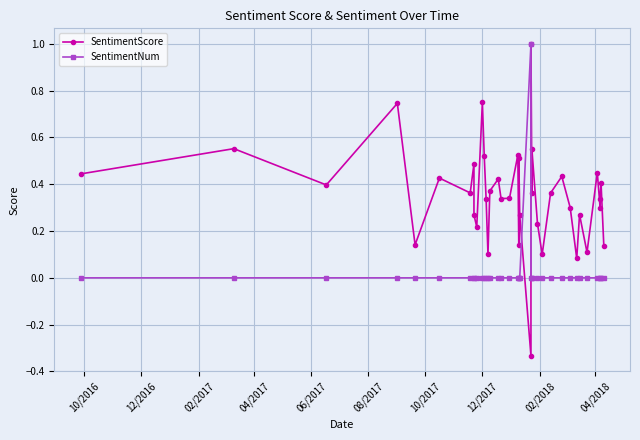

Is it true that SentimentNum equals 0.0 at 12/2016?

True